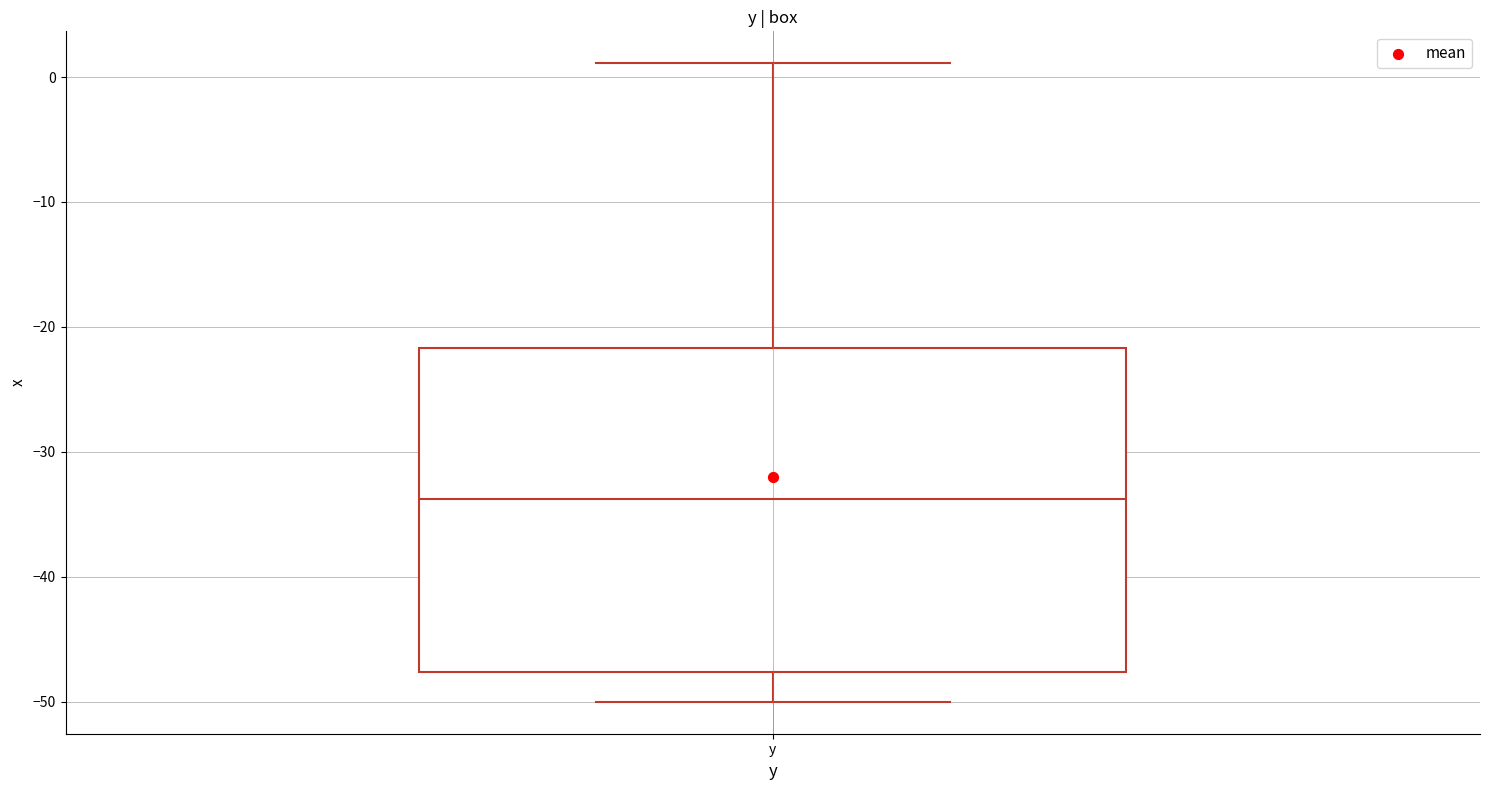

Where does the median line of the box for y sit on the y-axis? The values are not printed on the chart, so give them approximately, as read against the axis.

-34